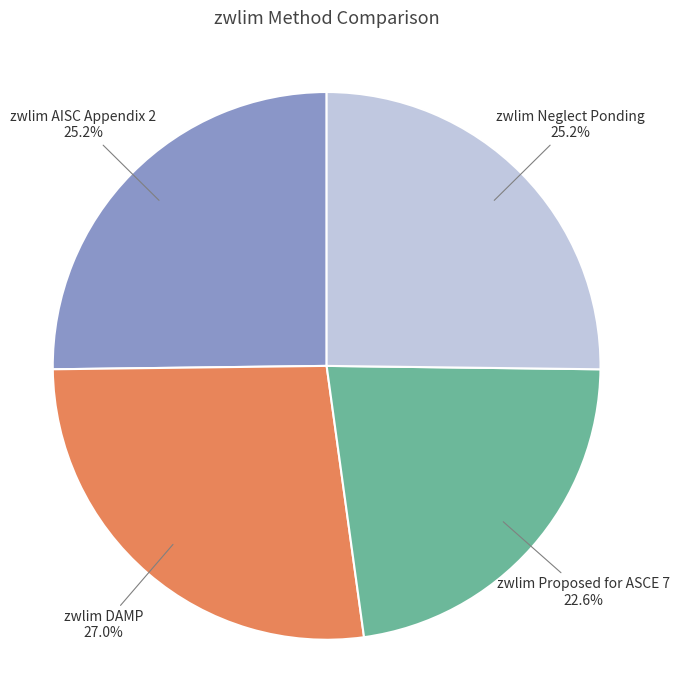

What is the largest slice in the pie chart?

zwlim DAMP